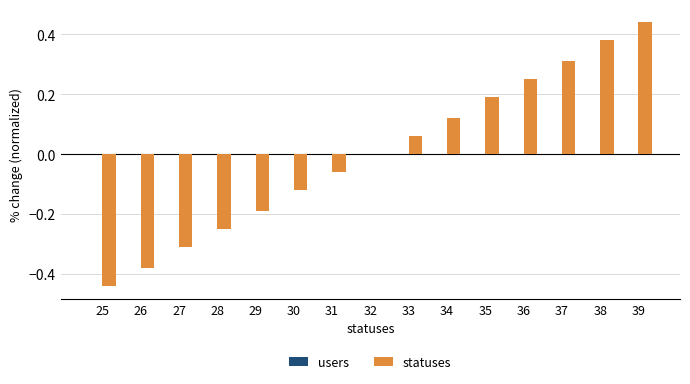

What is the change in value from 32 to 34?

+0.1